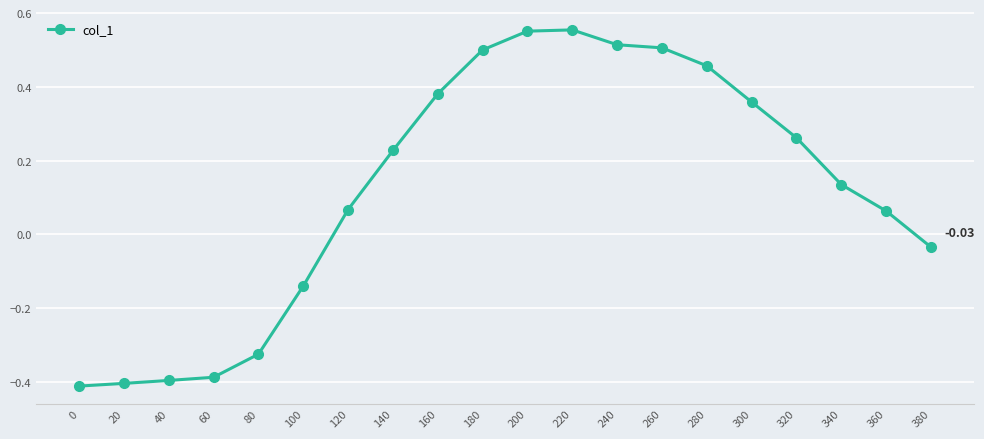

What is the difference between the second highest and minimum values?

1.0